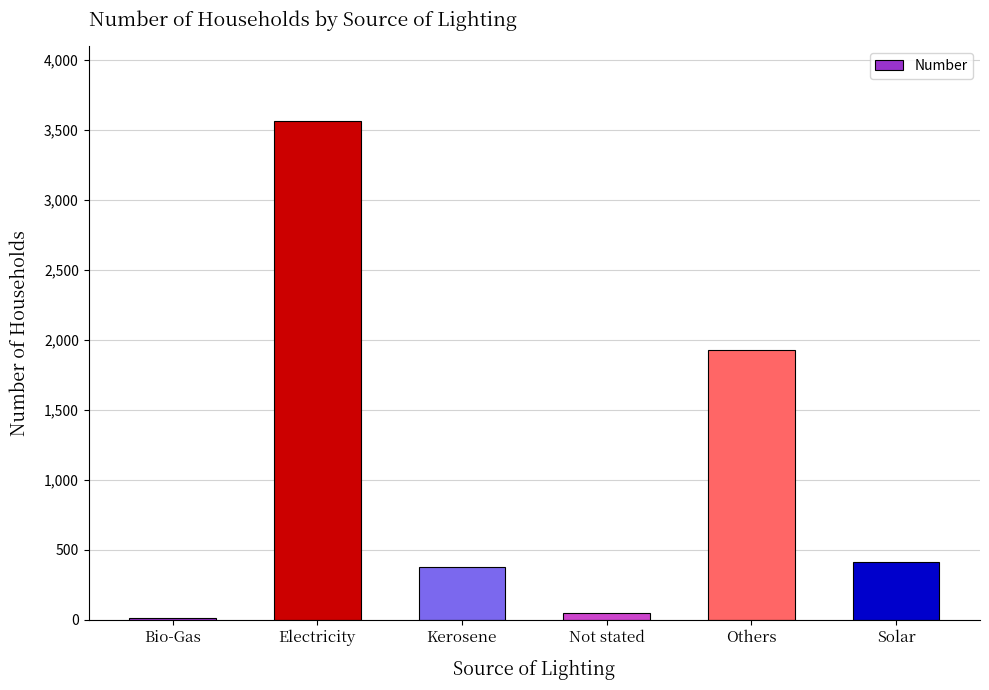

Does the chart contain stacked bars?

No